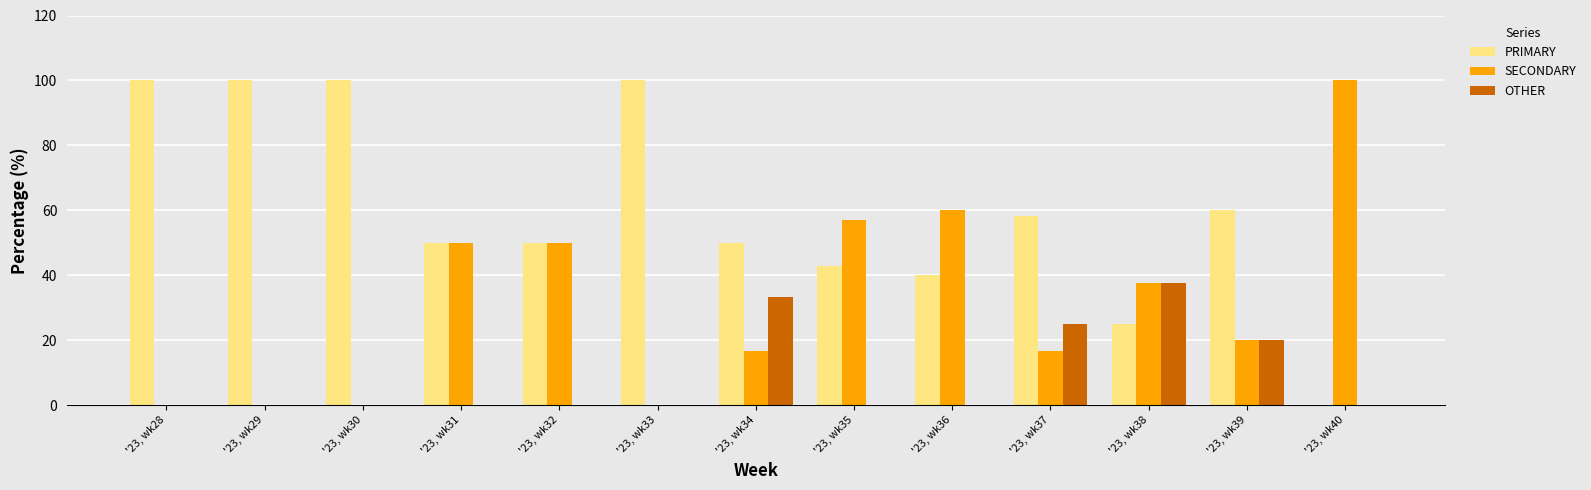

Are the bars grouped side by side (vs. stacked)?

Yes